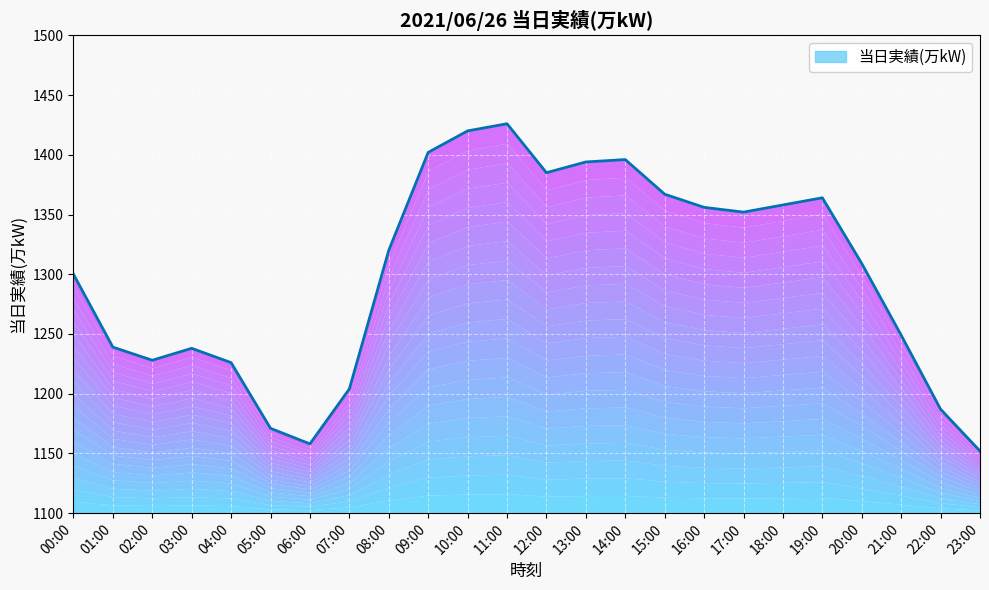

Rank the categories by value from highest to lowest.

11:00, 10:00, 09:00, 14:00, 13:00, 12:00, 15:00, 19:00, 18:00, 16:00, 17:00, 08:00, 20:00, 00:00, 21:00, 01:00, 03:00, 02:00, 04:00, 07:00, 22:00, 05:00, 06:00, 23:00